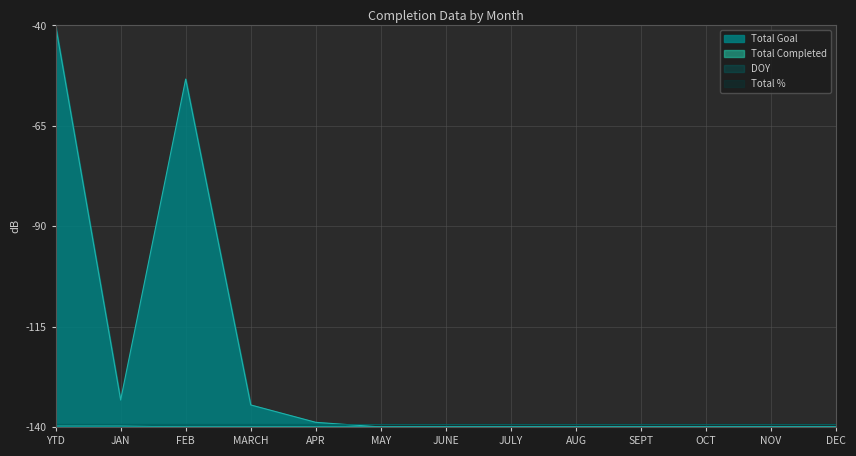

What is the minimum value shown in the chart?

-140.0